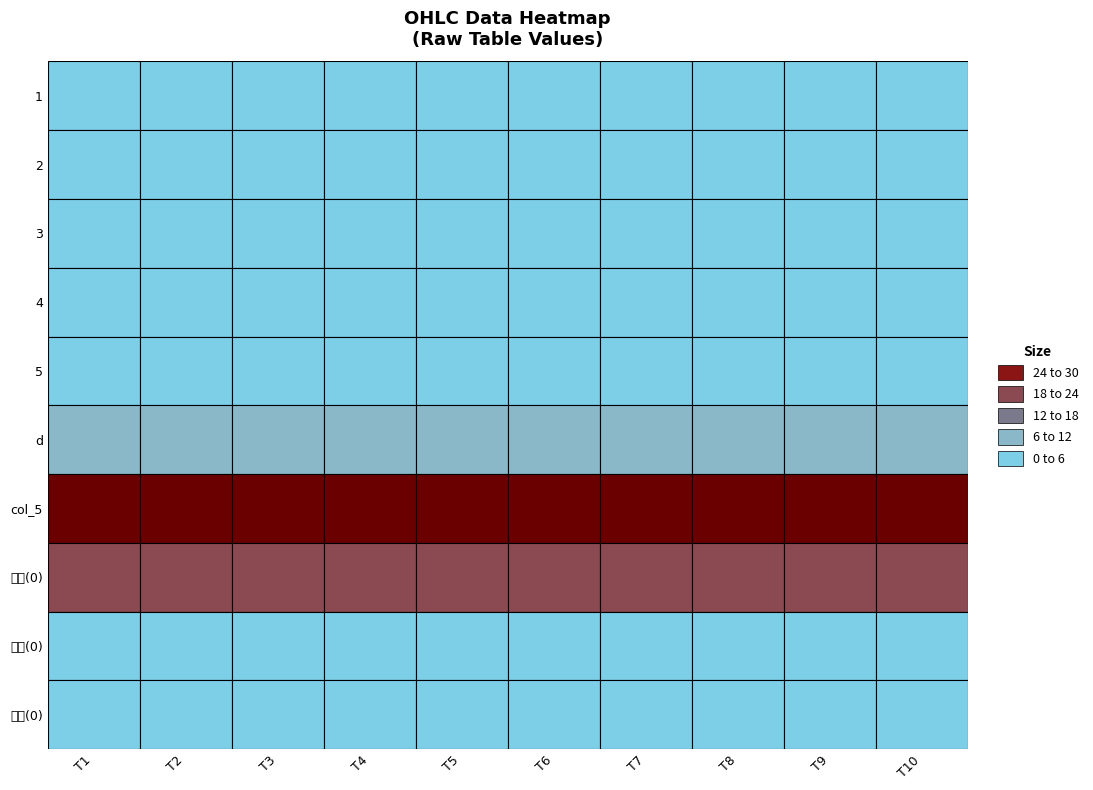

Between 0 and 4, which series saw the biggest shift?

1